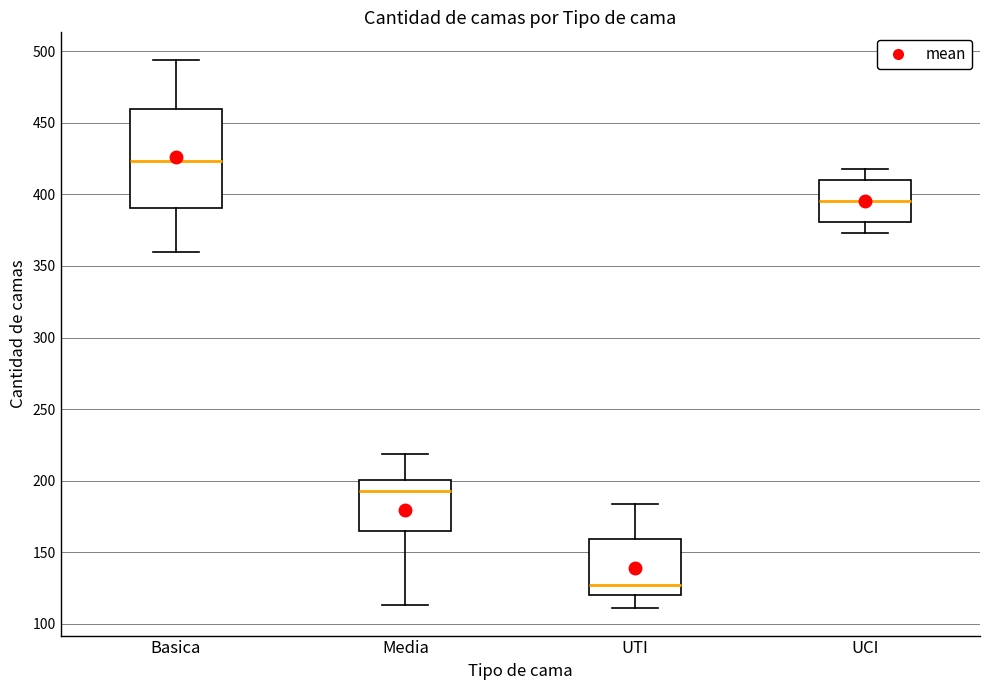

Reading left to right, transcribe this box plot: for each box, give where its median line is, the range the box spans, and where its two whiskers end, as read against the y-axis. The values are not printed on the chart, so give them approximately, as read against the axis.

Basica: median 425, box 390 to 460, whiskers 360 to 495
Media: median 195, box 165 to 200, whiskers 115 to 220
UTI: median 125, box 120 to 160, whiskers 110 to 185
UCI: median 395, box 380 to 410, whiskers 375 to 420